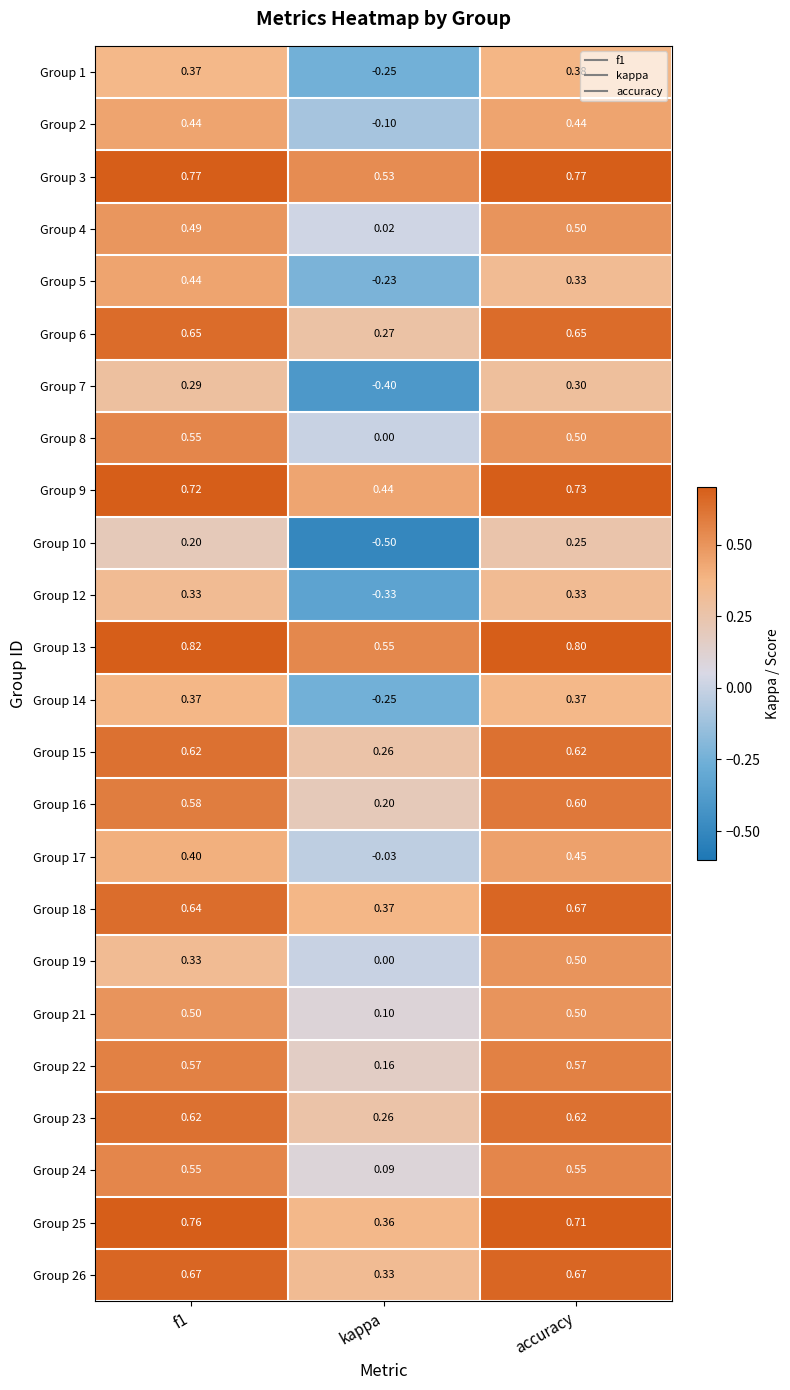

Where is Group 18 nearest to the value 0?

kappa